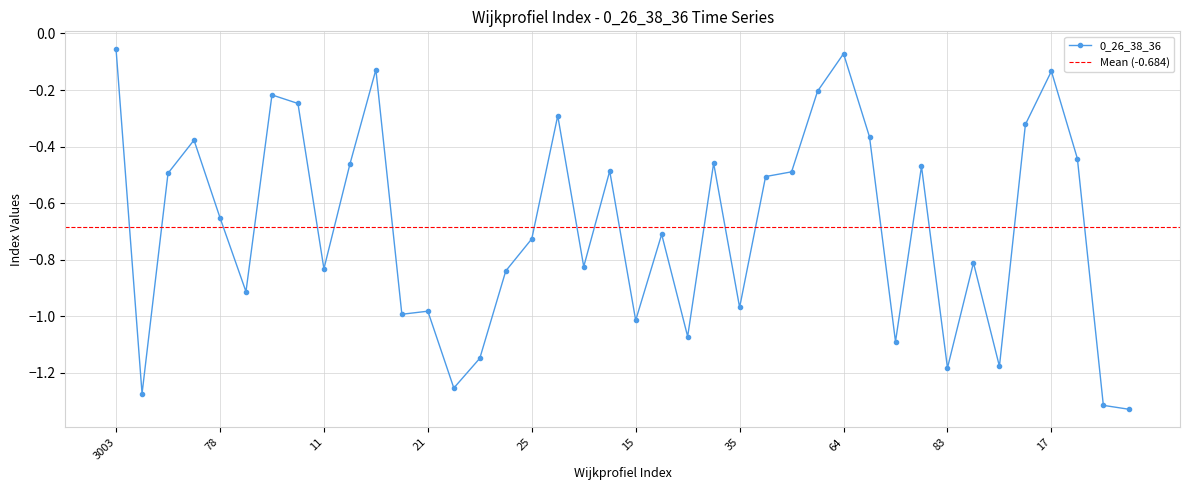

Reading left to right, list all the values displayed in this chart.

-0.1	-1.3	-0.5	-0.4	-0.7	-0.9	-0.2	-0.2	-0.8	-0.5	-0.1	-1.0	-1.0	-1.3	-1.1	-0.8	-0.7	-0.3	-0.8	-0.5	-1.0	-0.7	-1.1	-0.5	-1.0	-0.5	-0.5	-0.2	-0.1	-0.4	-1.1	-0.5	-1.2	-0.8	-1.2	-0.3	-0.1	-0.4	-1.3	-1.3